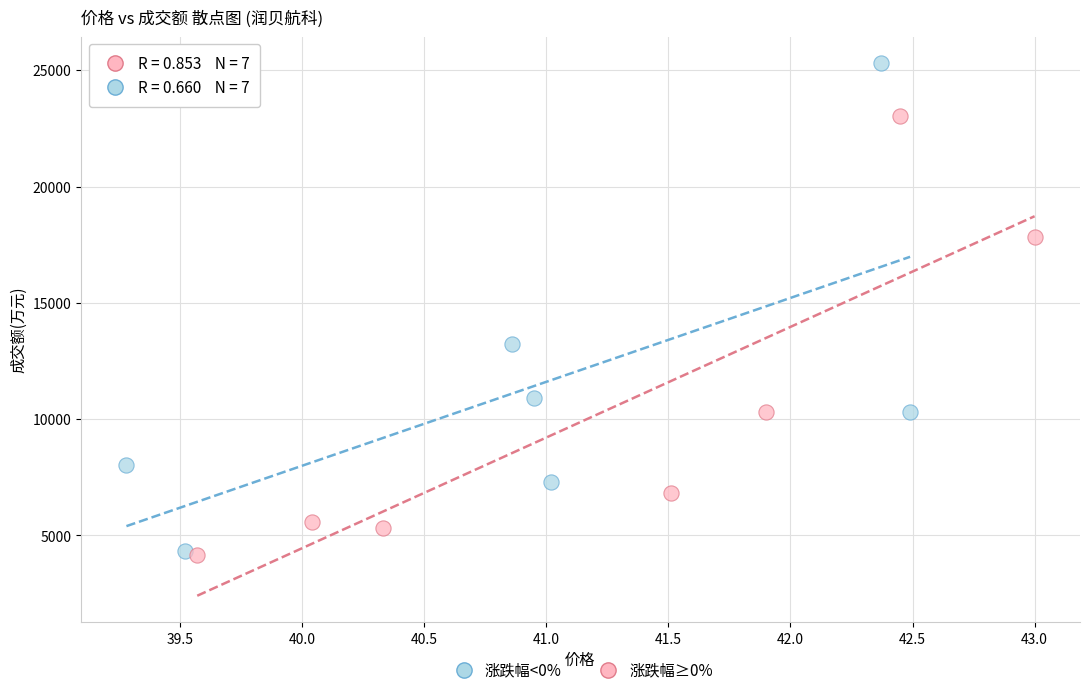

Which series has the largest Y range (max minus min)?

涨跌幅<0%